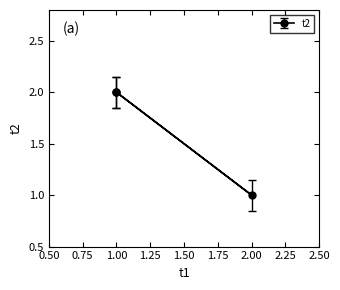

The value at 1 is 3. True or false?

False